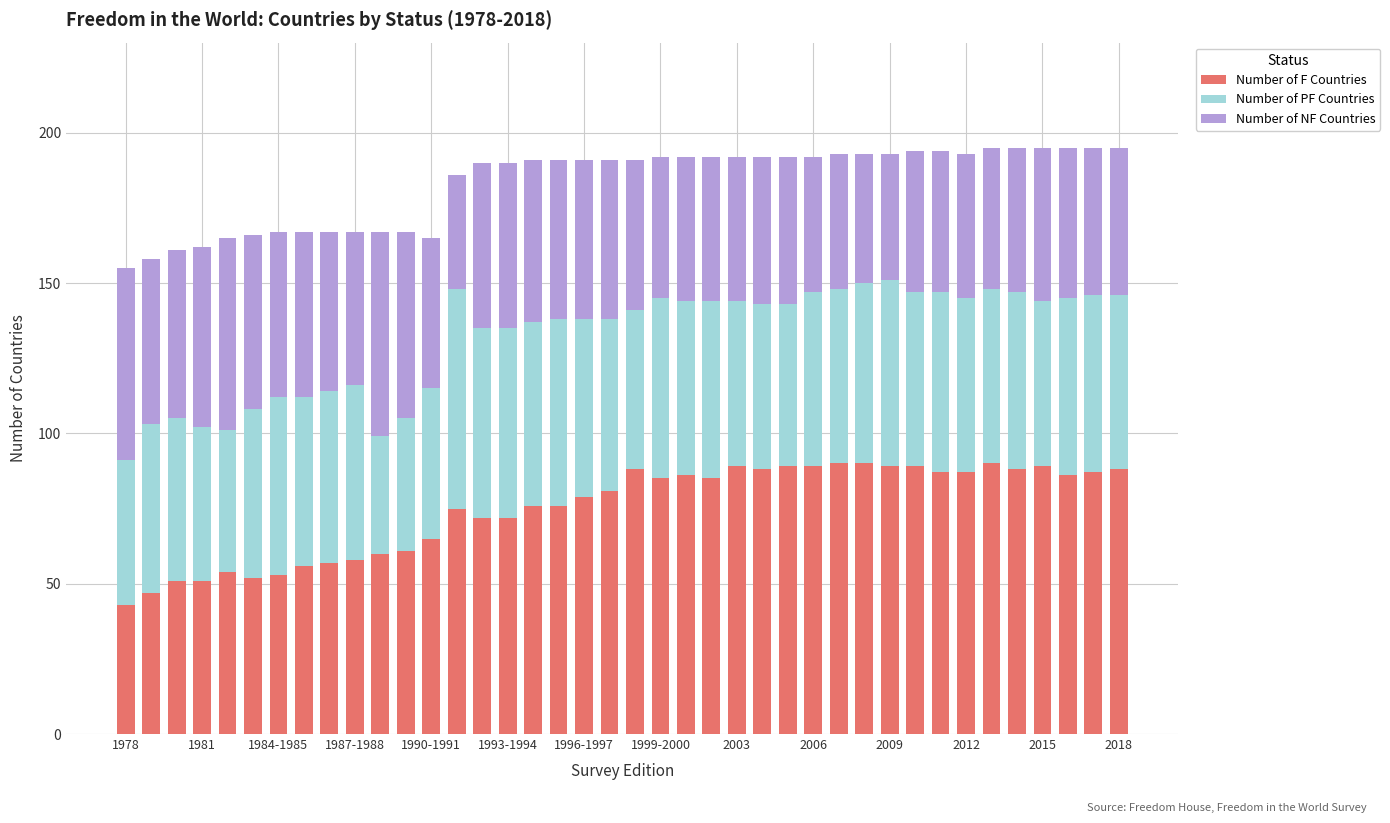

What is the difference between the maximum and second lowest values in the Number of F Countries series?

43